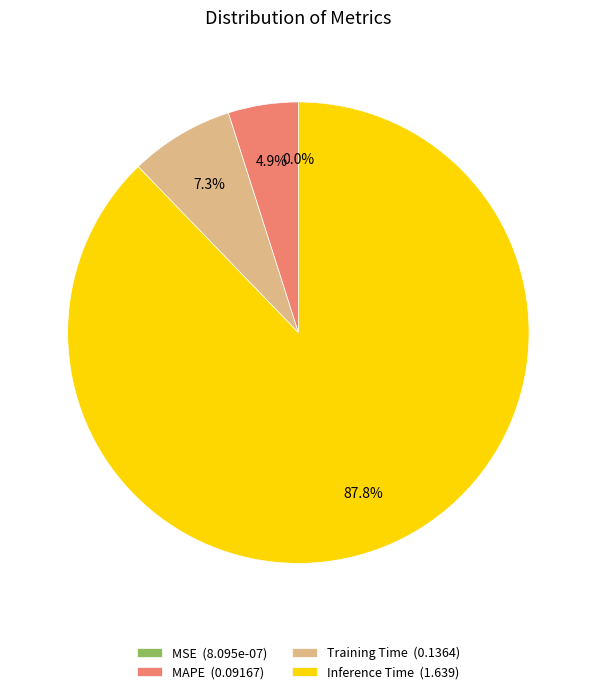

Which slice represents more than half of the pie?

Inference Time (1.639)